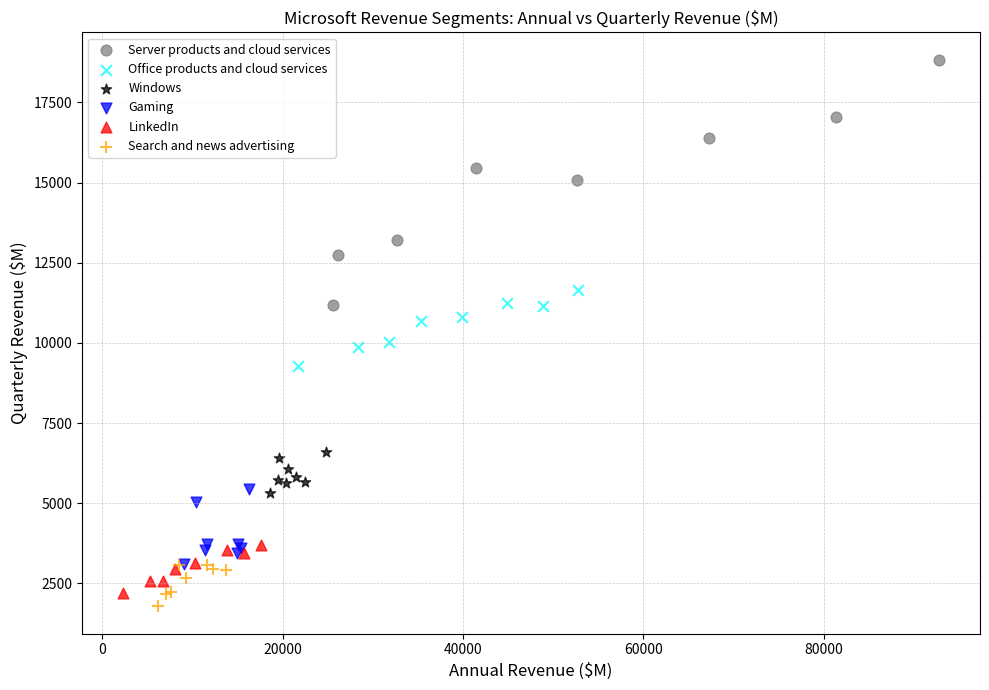

Which series contains the lowest Y value?

Search and news advertising